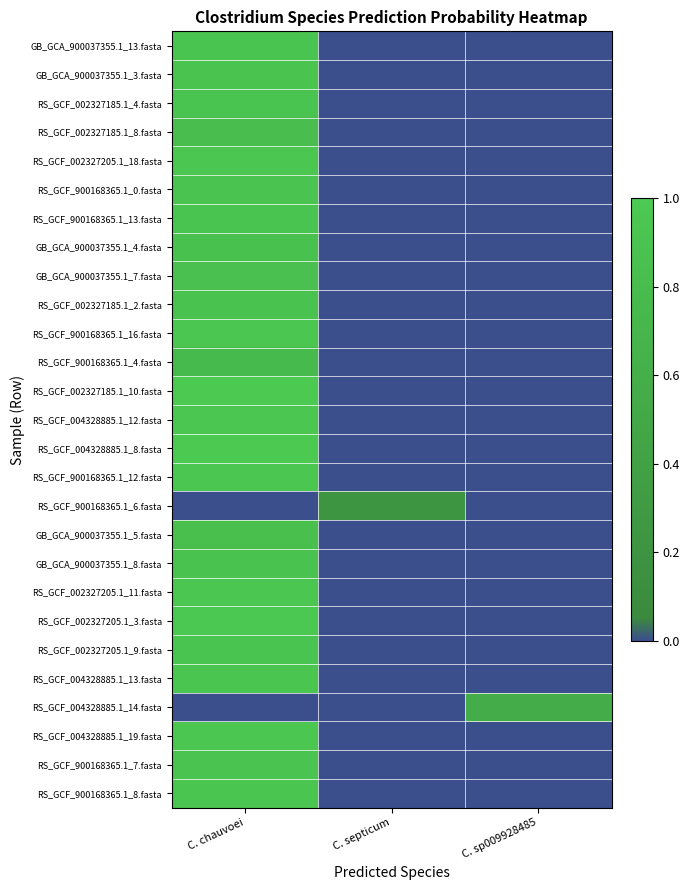

At how many categories does at least one series exceed 0?

3